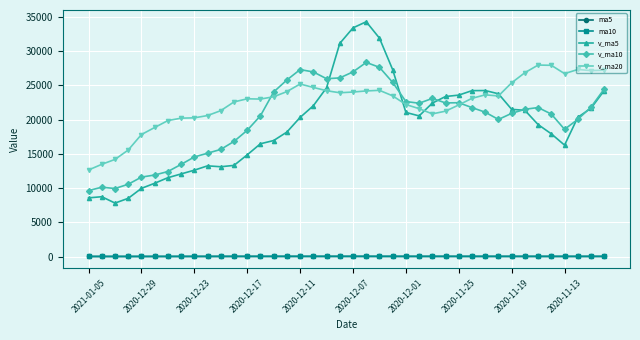

Which series has the widest spread of values?

v_ma5